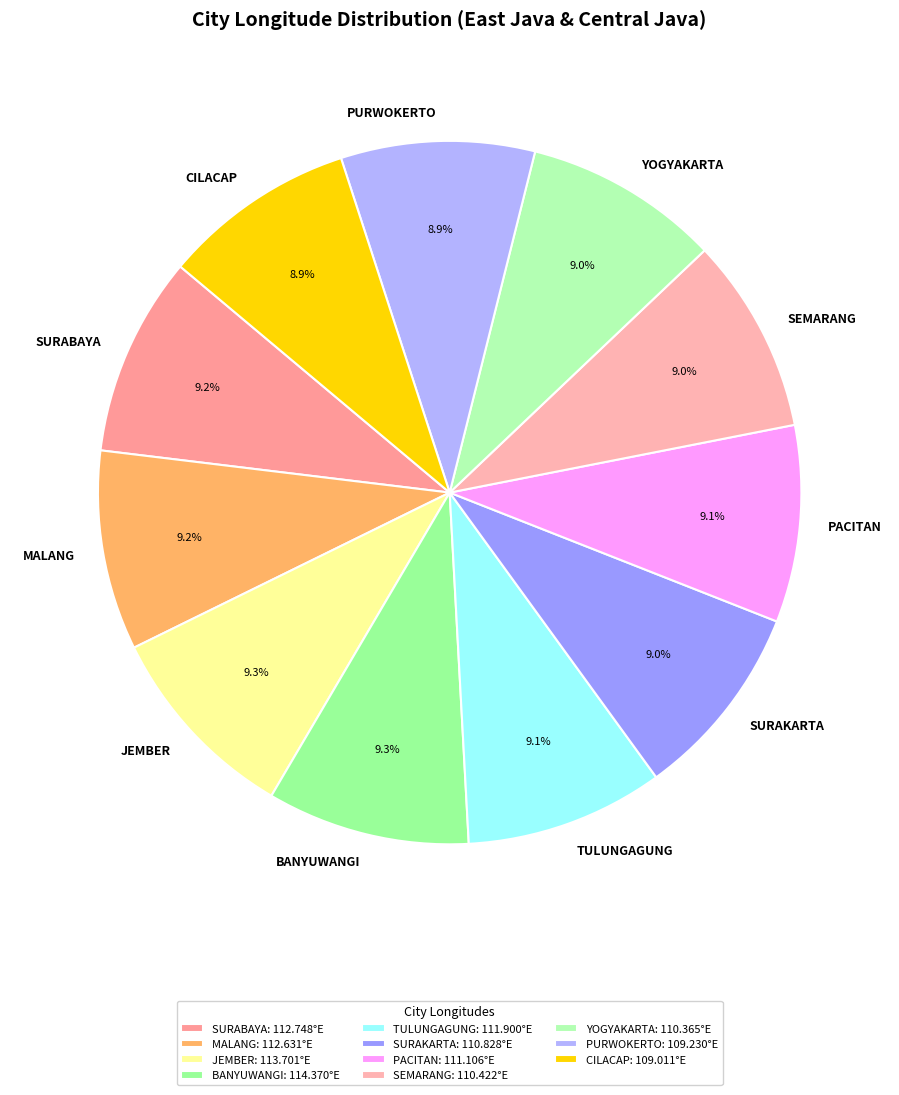

Is it true that BANYUWANGI is 9% of the pie?

True